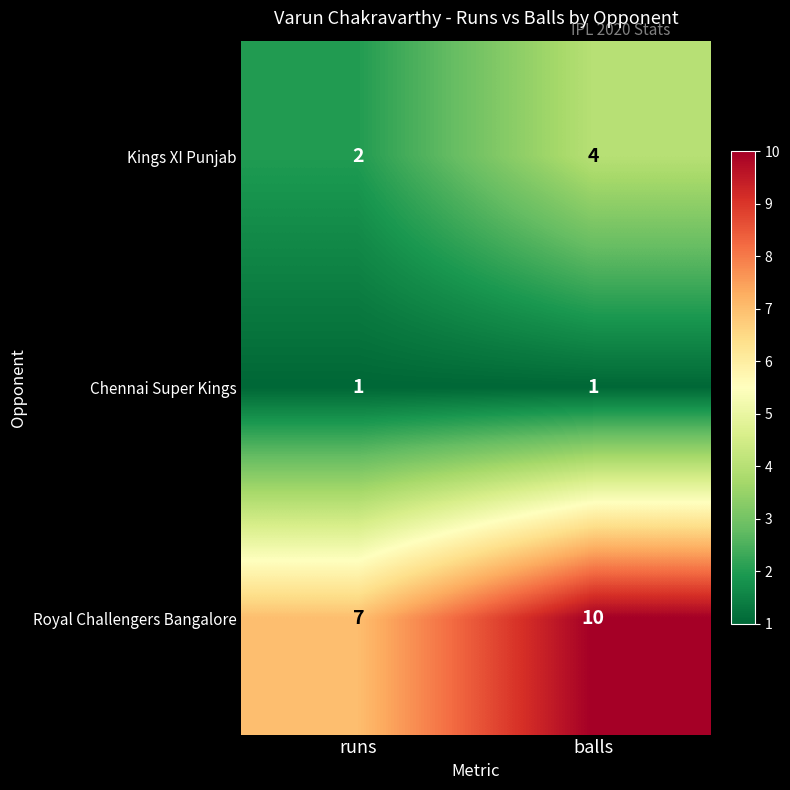

Where is Kings XI Punjab nearest to the value 3?

runs